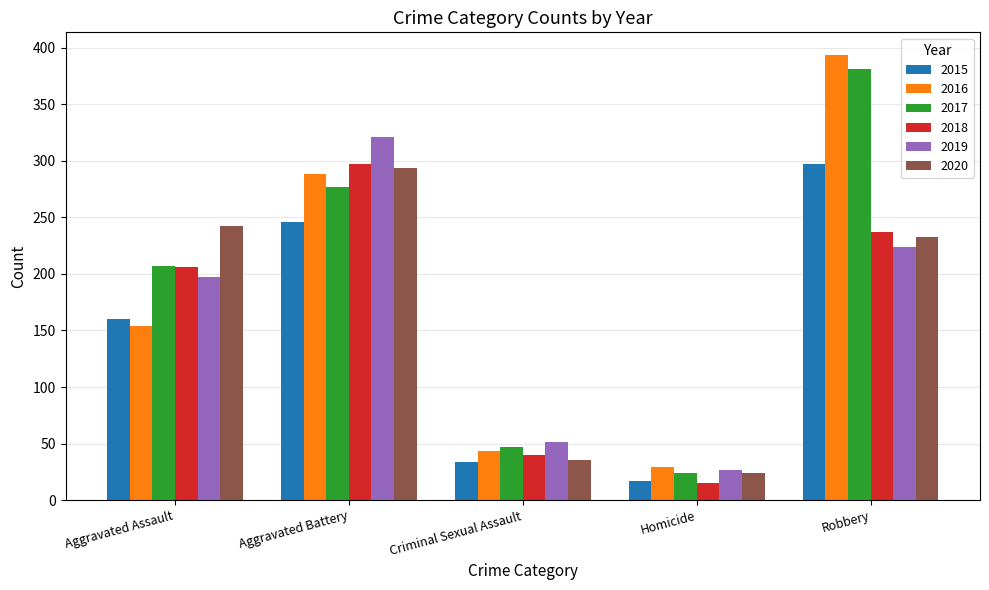

Are the bars grouped side by side (vs. stacked)?

Yes